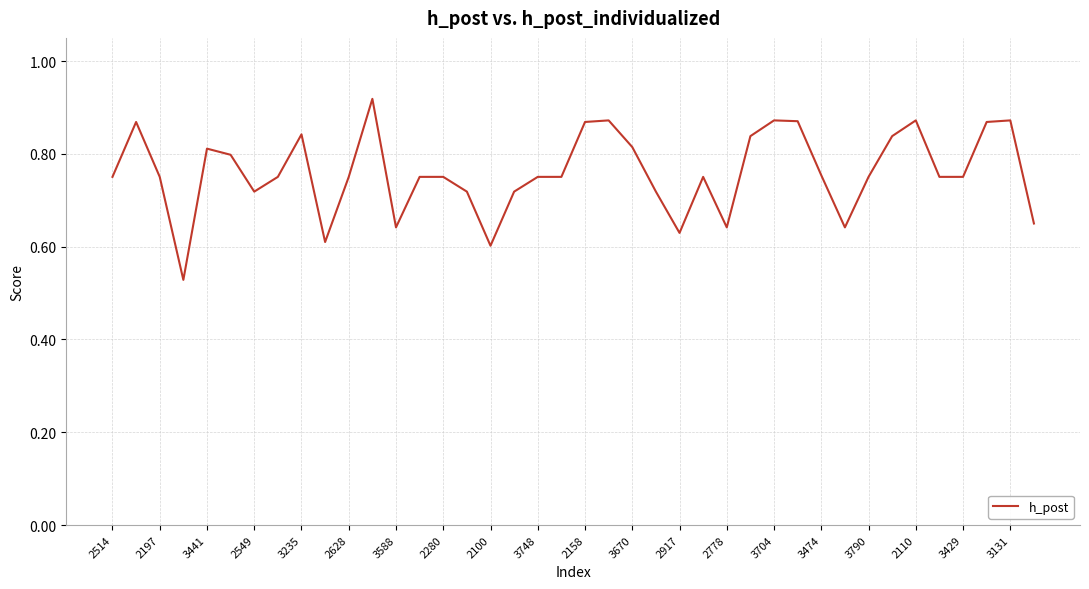

What is the difference between the maximum and minimum values?

0.4